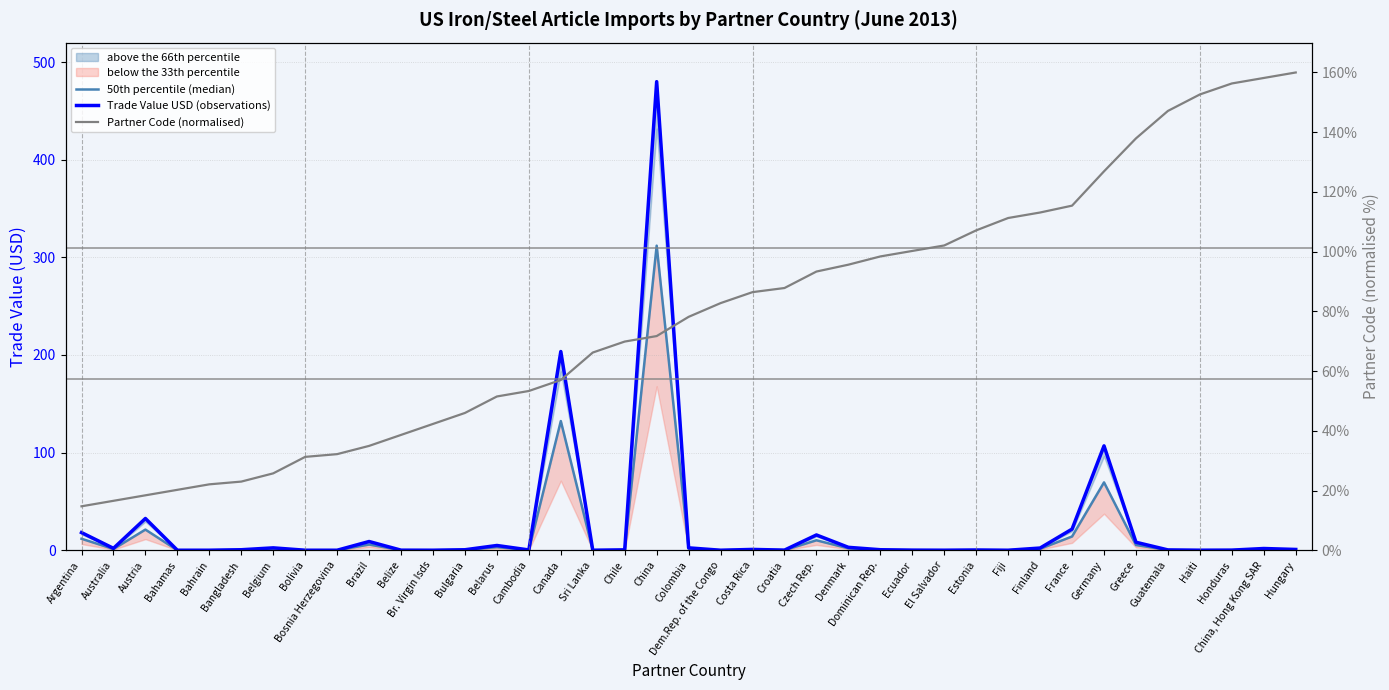

Reading right to left, list all the values displayed in this chart.

50th percentile (median): Hungary=0.5	China, Hong Kong SAR=1.1	Honduras=0.1	Haiti=0.0	Guatemala=0.2	Greece=5.3	Germany=69.5	France=14.1	Finland=1.5	Fiji=0.0	Estonia=0.2	El Salvador=0.0	Ecuador=0.1	Dominican Rep.=0.3	Denmark=1.9	Czech Rep.=10.2	Croatia=0.1	Costa Rica=0.5	Dem.Rep. of the Congo=0.0	Colombia=1.6	China=312.0	Chile=0.3	Sri Lanka=0.0	Canada=132.3	Cambodia=0.2	Belarus=3.2	Bulgaria=0.3	Br. Virgin Isds=0.0	Belize=0.0	Brazil=5.8	Bosnia Herzegovina=0.0	Bolivia=0.0	Belgium=1.6	Bangladesh=0.3	Bahrain=0.0	Bahamas=0.0	Austria=21.1	Australia=1.3	Argentina=11.8
Trade Value USD (observations): Hungary=0.8	China, Hong Kong SAR=1.8	Honduras=0.1	Haiti=0.0	Guatemala=0.3	Greece=8.2	Germany=106.9	France=21.7	Finland=2.3	Fiji=0.0	Estonia=0.2	El Salvador=0.0	Ecuador=0.1	Dominican Rep.=0.5	Denmark=3.0	Czech Rep.=15.7	Croatia=0.1	Costa Rica=0.8	Dem.Rep. of the Congo=0.0	Colombia=2.4	China=480.0	Chile=0.4	Sri Lanka=0.0	Canada=203.6	Cambodia=0.3	Belarus=4.9	Bulgaria=0.5	Br. Virgin Isds=0.0	Belize=0.1	Brazil=8.9	Bosnia Herzegovina=0.0	Bolivia=0.0	Belgium=2.4	Bangladesh=0.5	Bahrain=0.0	Bahamas=0.0	Austria=32.5	Australia=1.9	Argentina=18.1
Partner Code (normalised): Hungary=160.0	China, Hong Kong SAR=158.2	Honduras=156.3	Haiti=152.6	Guatemala=147.1	Greece=137.9	Germany=126.9	France=115.4	Finland=113.1	Fiji=111.3	Estonia=107.1	El Salvador=102.1	Ecuador=100.2	Dominican Rep.=98.4	Denmark=95.6	Czech Rep.=93.3	Croatia=87.8	Costa Rica=86.4	Dem.Rep. of the Congo=82.8	Colombia=78.2	China=71.7	Chile=69.9	Sri Lanka=66.2	Canada=57.0	Cambodia=53.3	Belarus=51.5	Bulgaria=46.0	Br. Virgin Isds=42.3	Belize=38.6	Brazil=34.9	Bosnia Herzegovina=32.2	Bolivia=31.3	Belgium=25.7	Bangladesh=23.0	Bahrain=22.1	Bahamas=20.2	Austria=18.4	Australia=16.6	Argentina=14.7